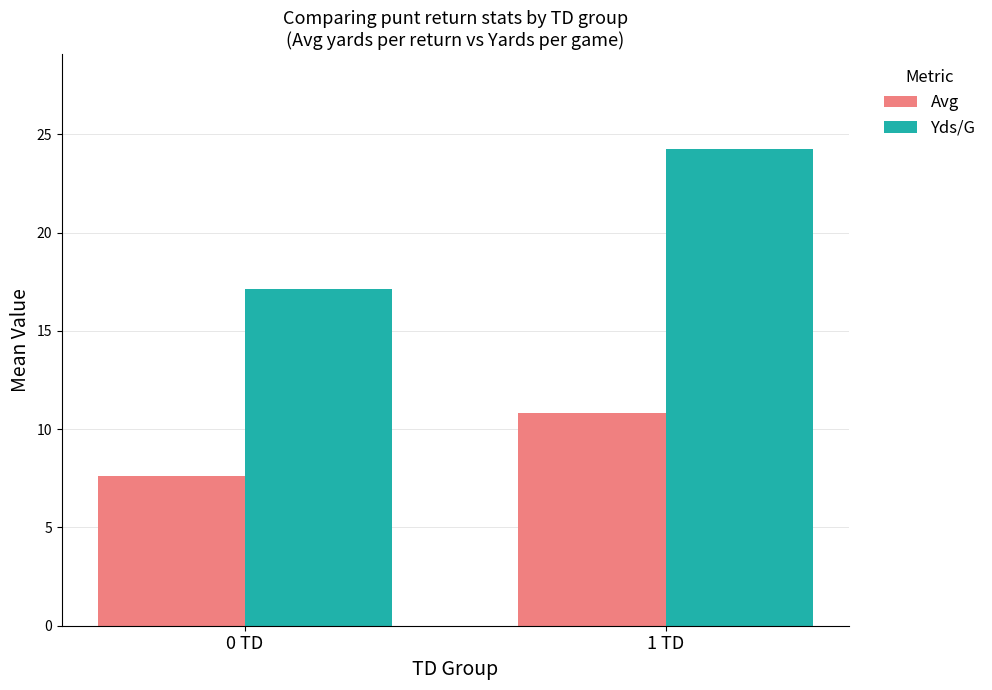

How many bars are there in each group?

2